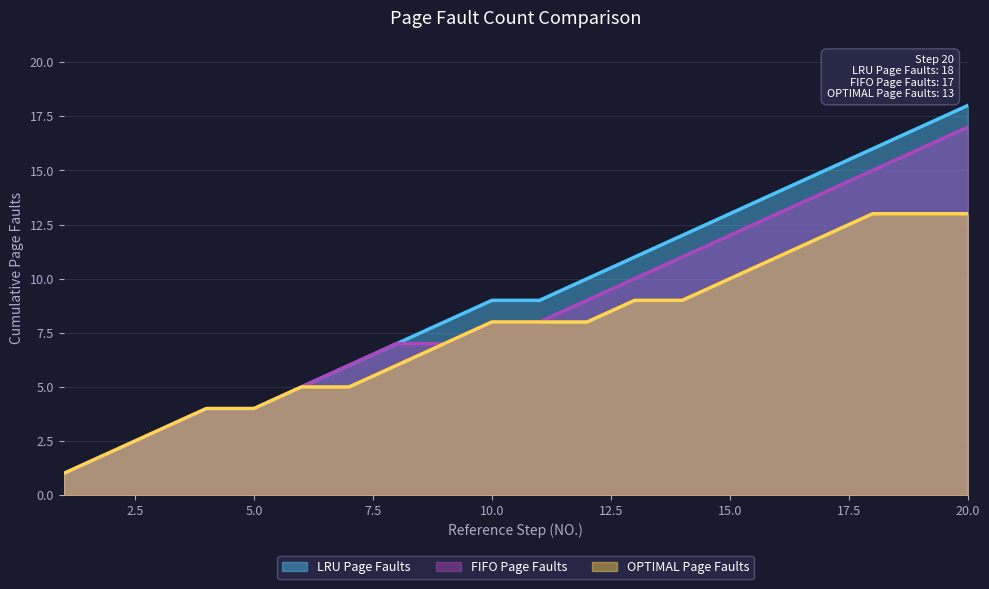

List the series in order of their peak value, highest first.

LRU Page Faults, FIFO Page Faults, OPTIMAL Page Faults